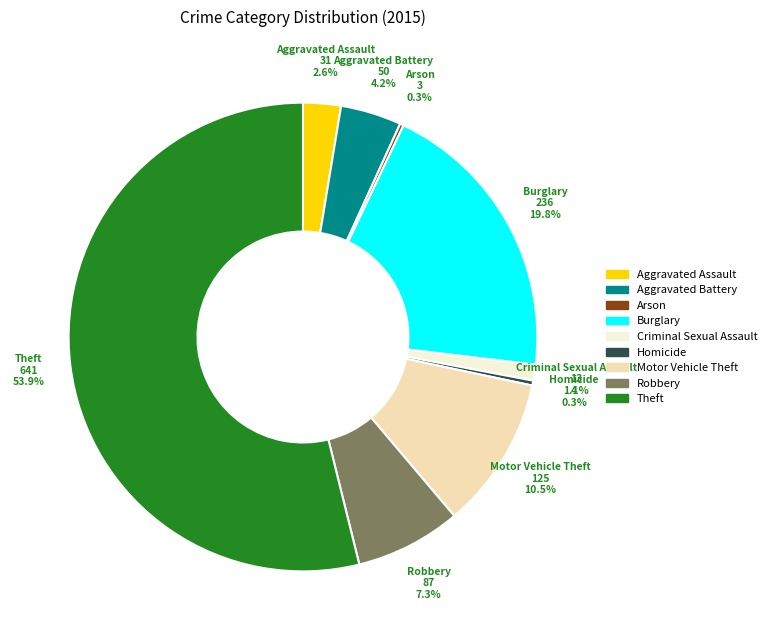

What is the largest slice in the pie chart?

Theft